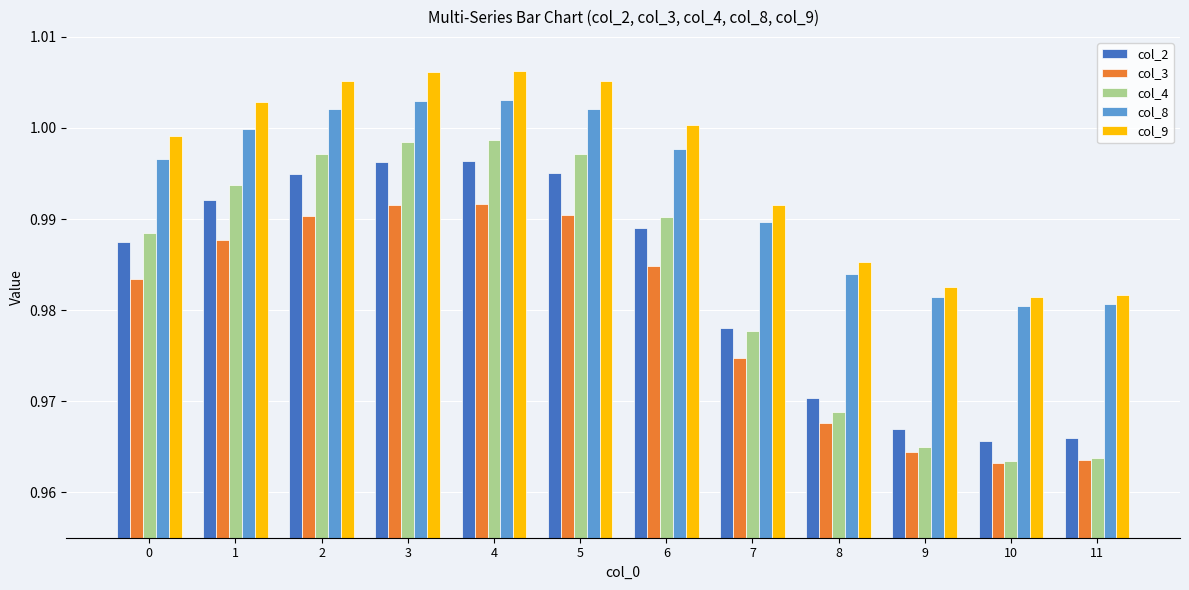

What is the sum of the col_3 values at 7 and 5?

2.0